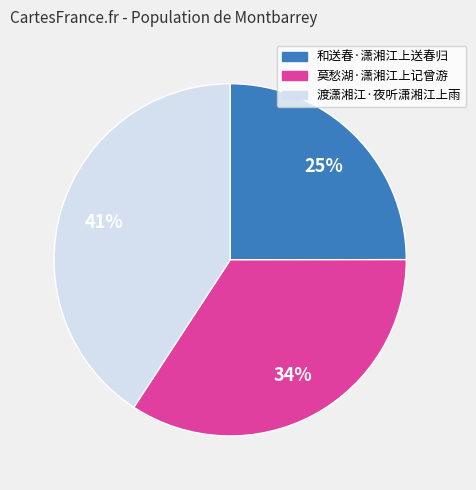

Does 渡潇湘江·夜听潇湘江上雨 represent more than half of the total?

No